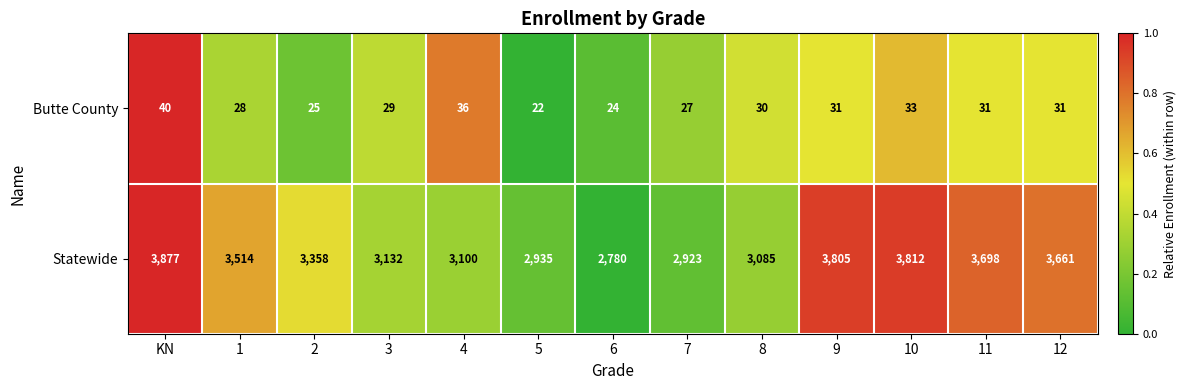

Reading left to right, list all the values displayed in this chart.

Butte County: 40	28	25	29	36	22	24	27	30	31	33	31	31
Statewide: 3877	3514	3358	3132	3100	2935	2780	2923	3085	3805	3812	3698	3661